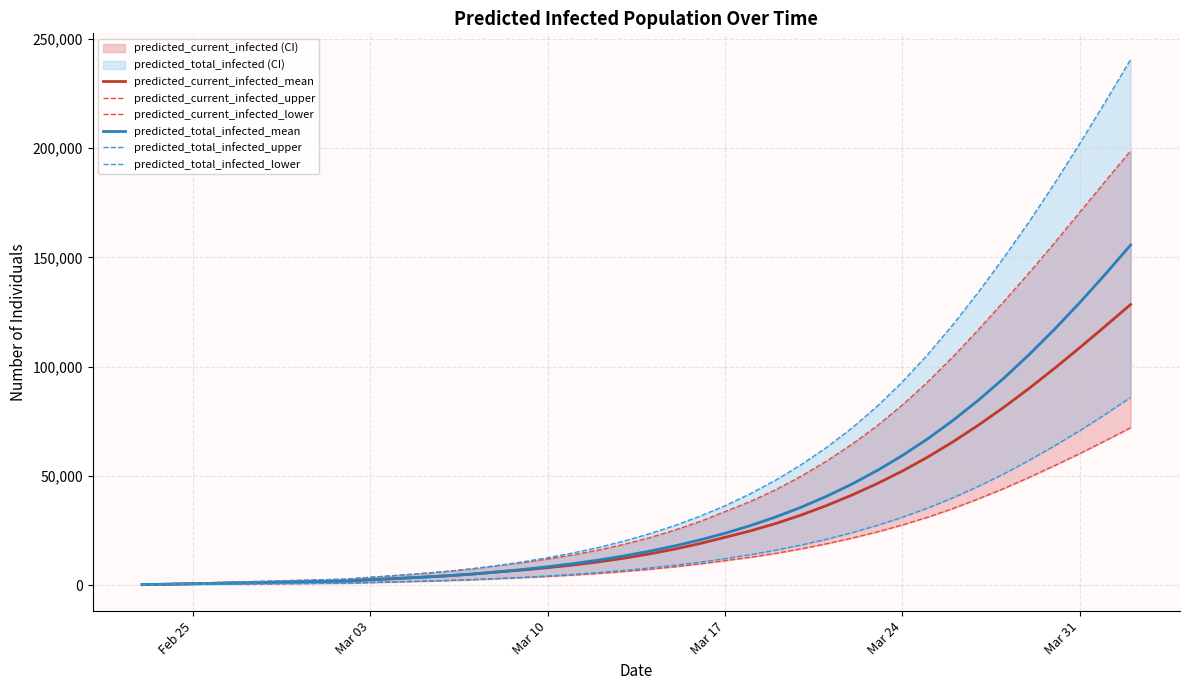

True or false: predicted_total_infected_mean and predicted_current_infected_upper cross at least once.

False